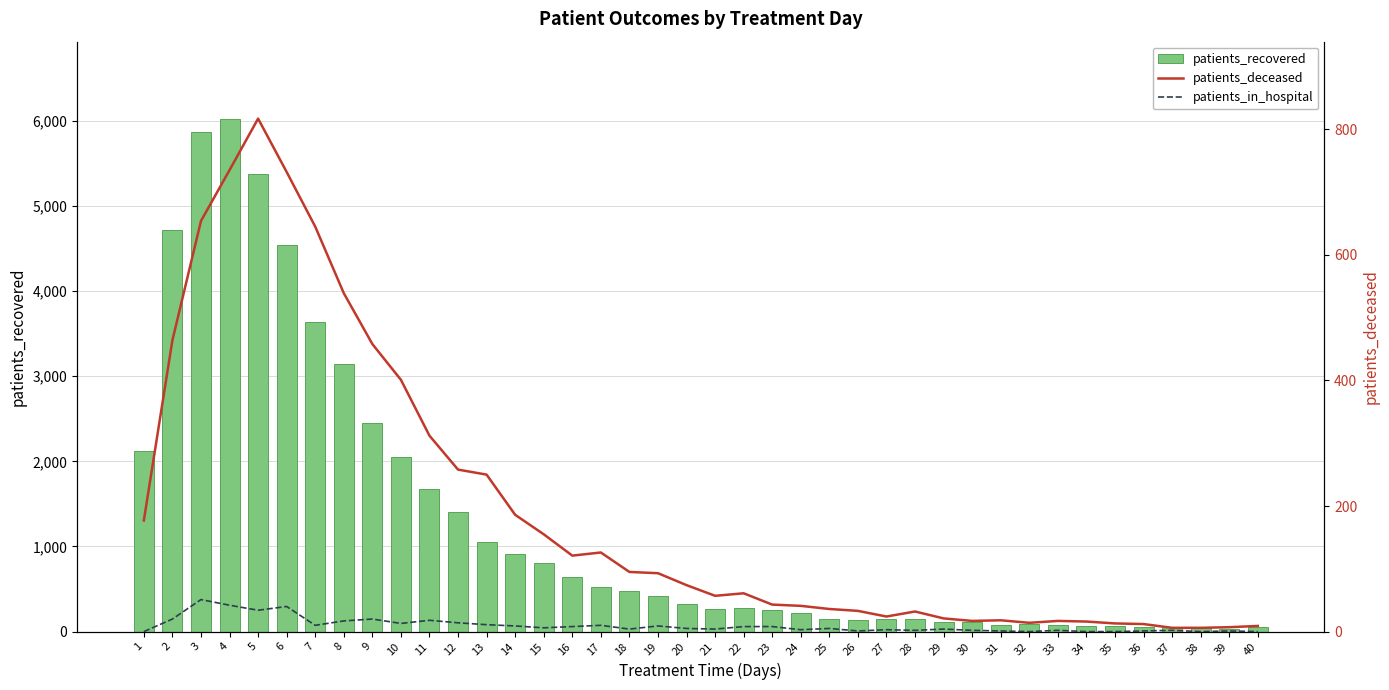

At which label does patients_in_hospital first exceed 5?

2